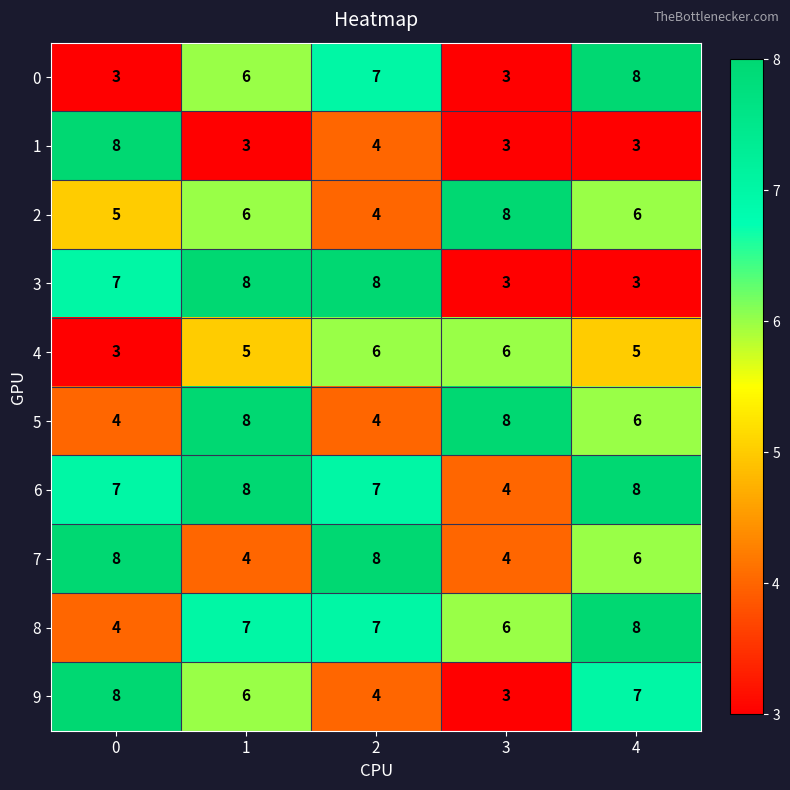

Read the 0 value at 2.

7